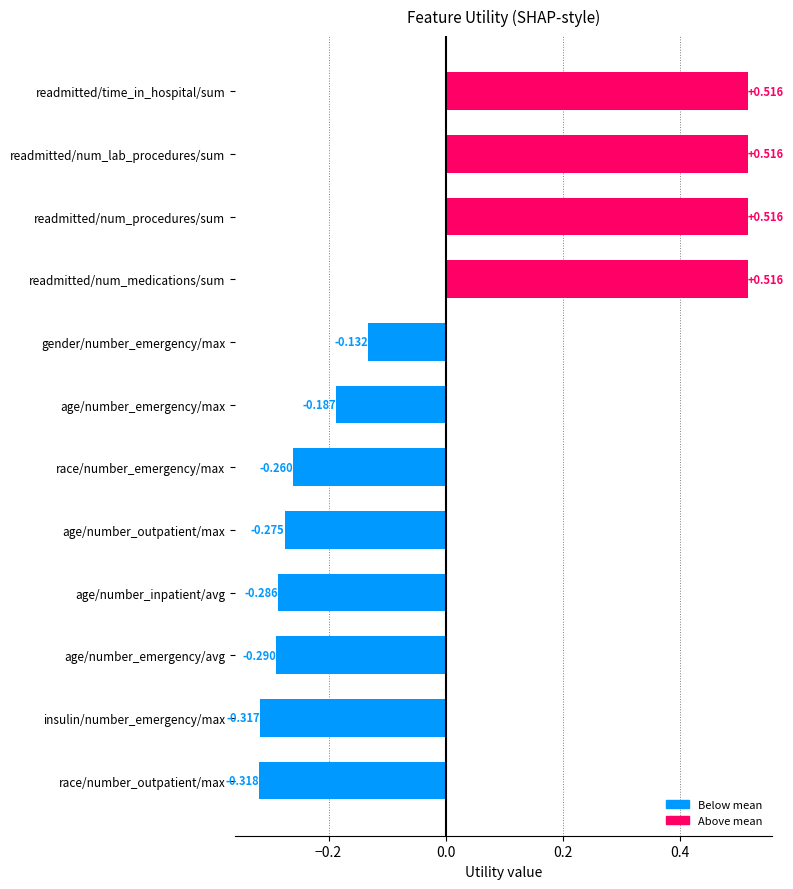

What is the difference between the maximum and minimum values?

0.8